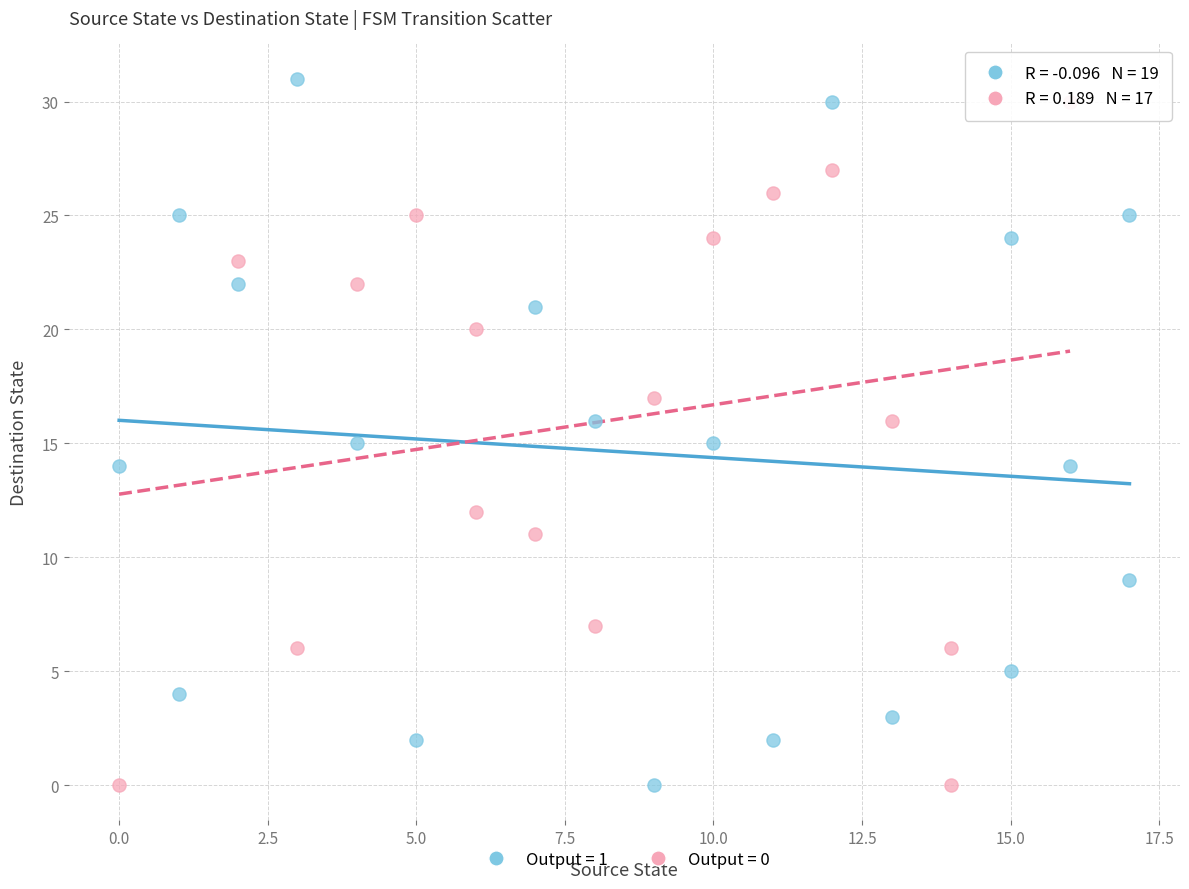

What are all the series names shown in the legend?

Output = 1, Output = 0